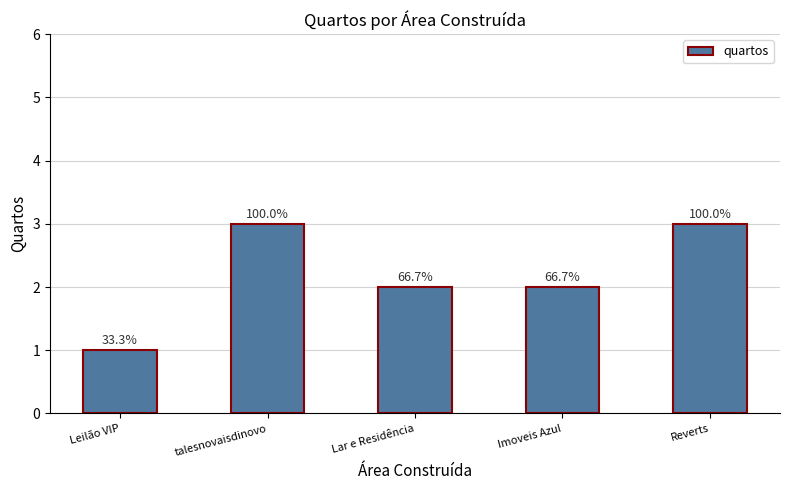

Reading left to right, list all the values displayed in this chart.

1	3	2	2	3